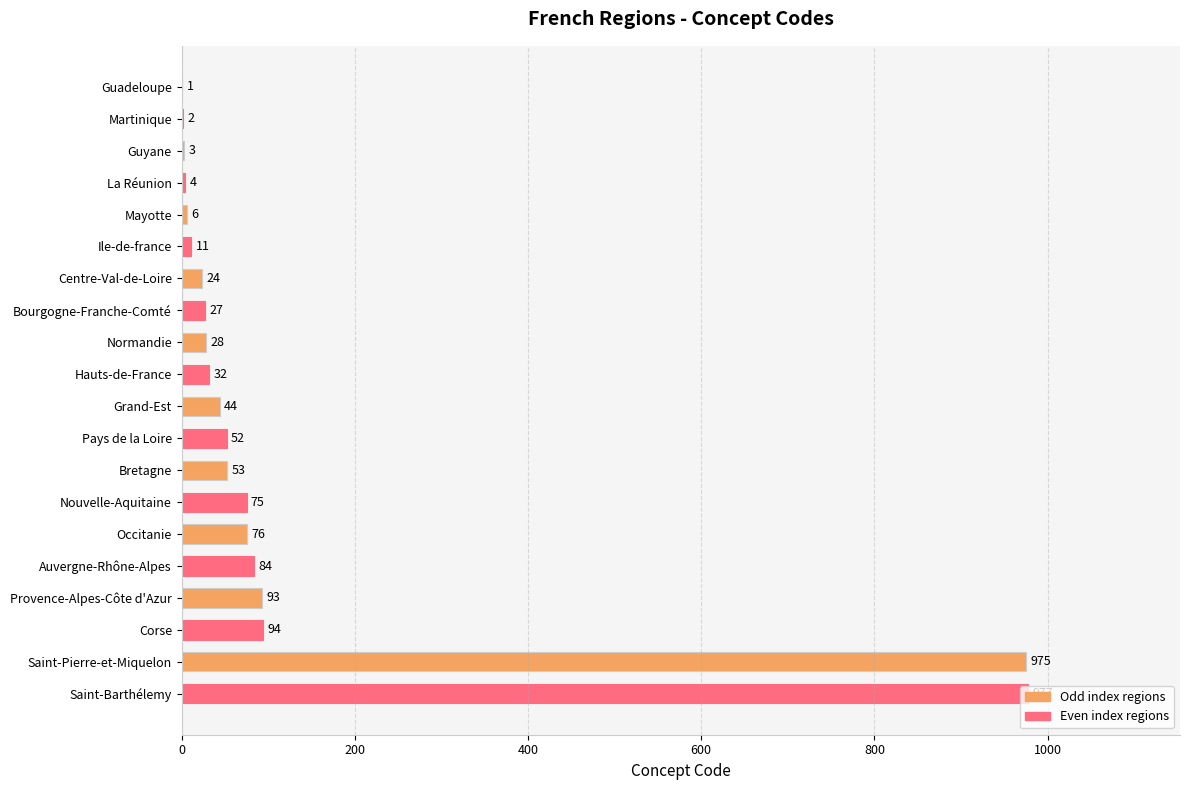

How many data points does each series have?

20